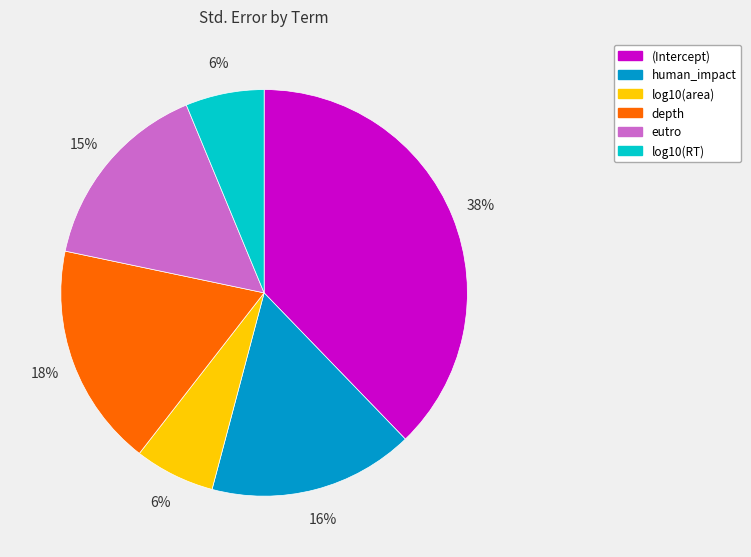

Does any single category account for the majority?

No